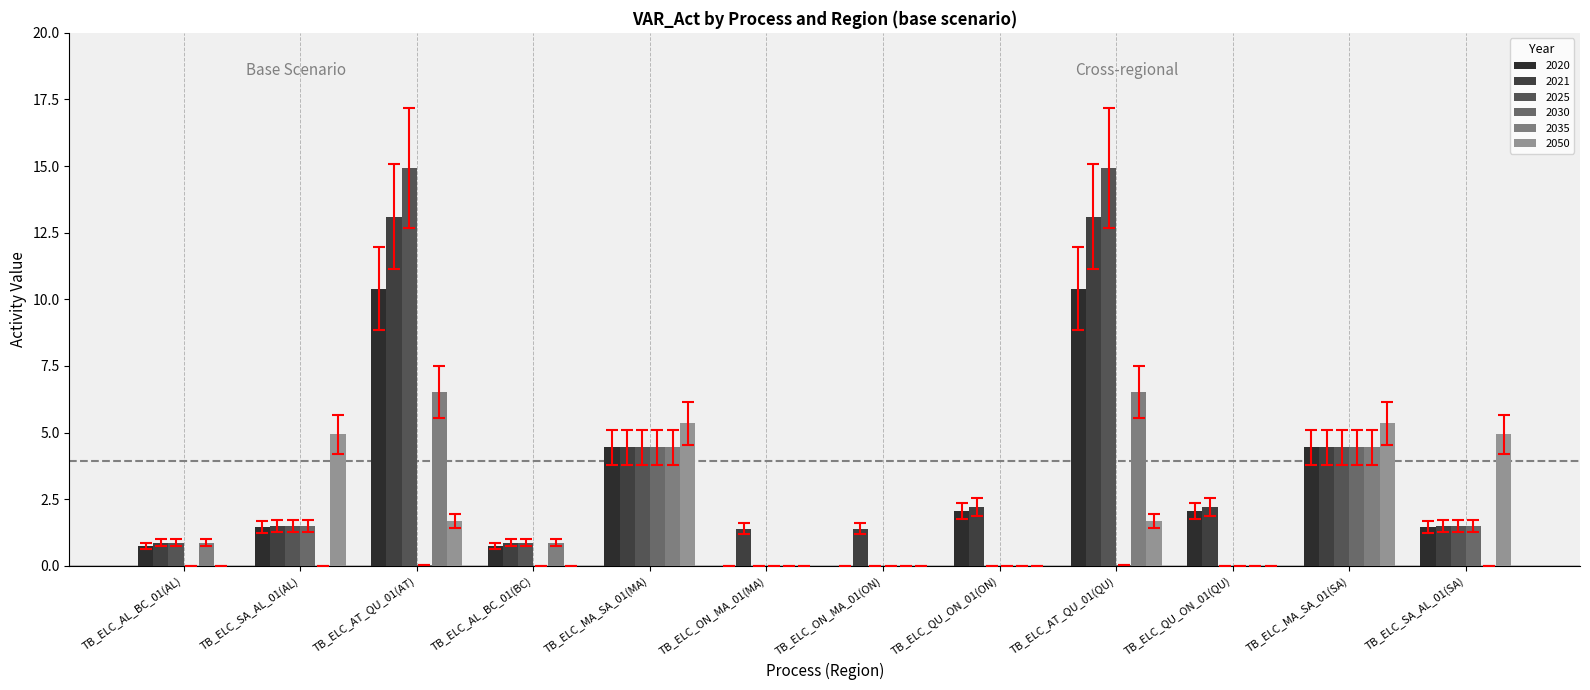

What is the highest value of the 2020 series?

10.4